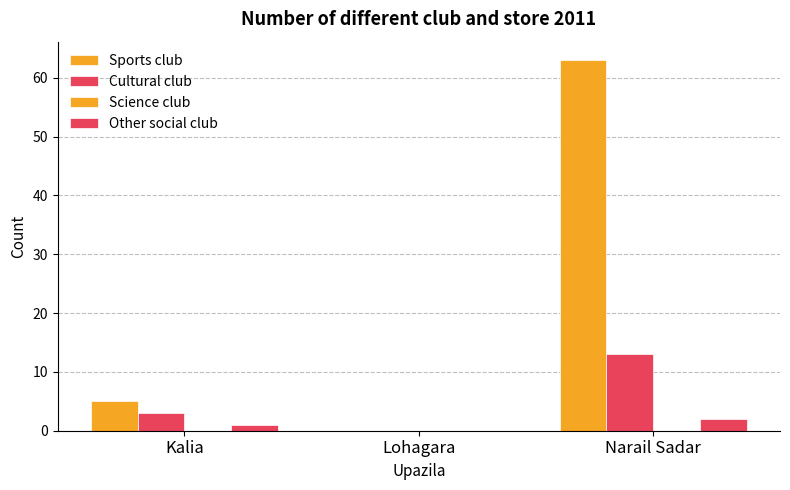

Is the value of Sports club at Narail Sadar greater than the value of Cultural club at Kalia?

Yes